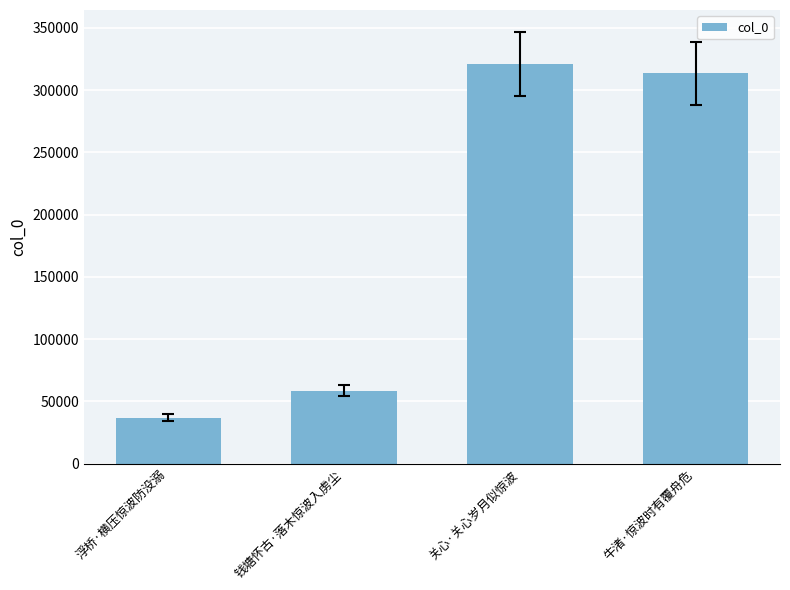

What is the label of the 2nd bar from the left?

钱塘怀古·落木惊波入虏尘